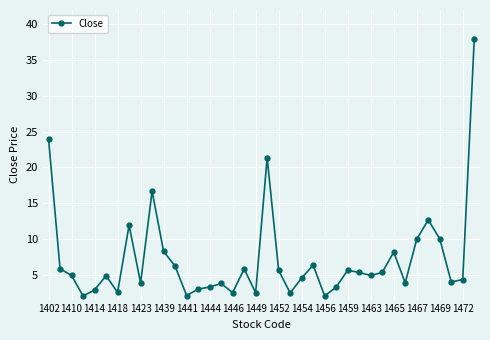

What is the sum of all values?

273.6